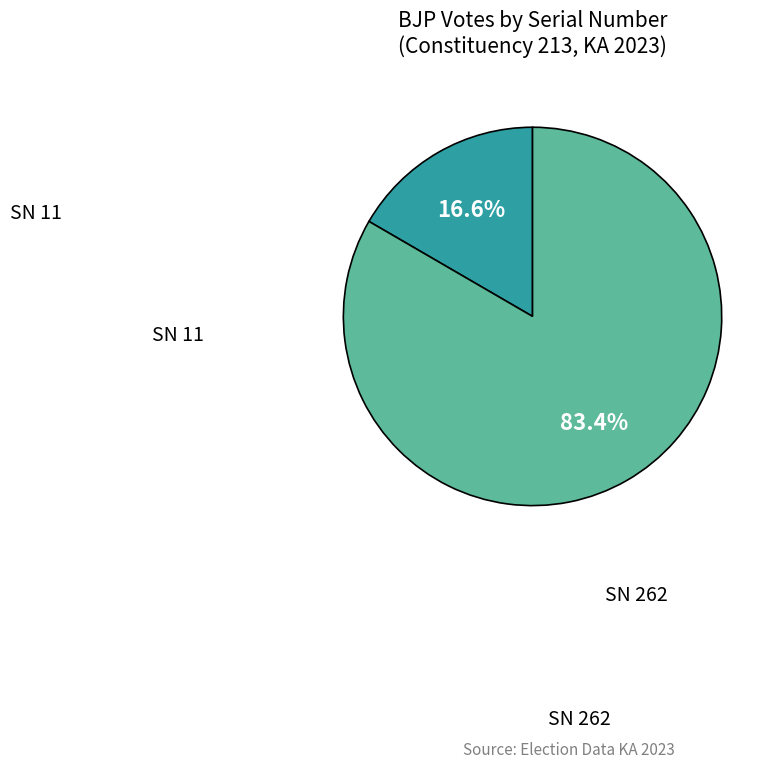

Is there a majority slice in this chart?

Yes